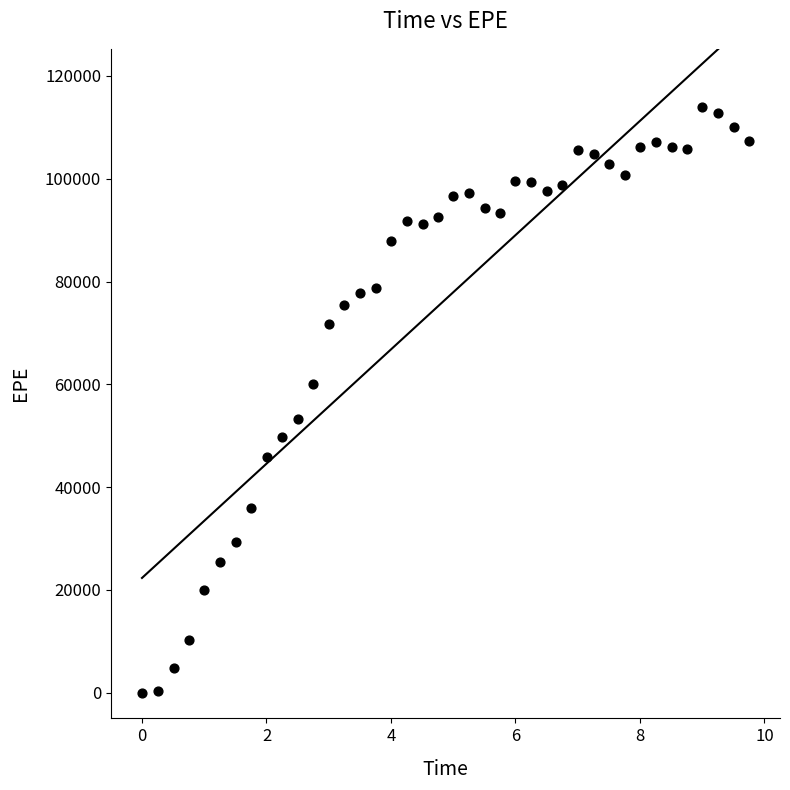

What is the range of Y values (max minus min)?

113889.0